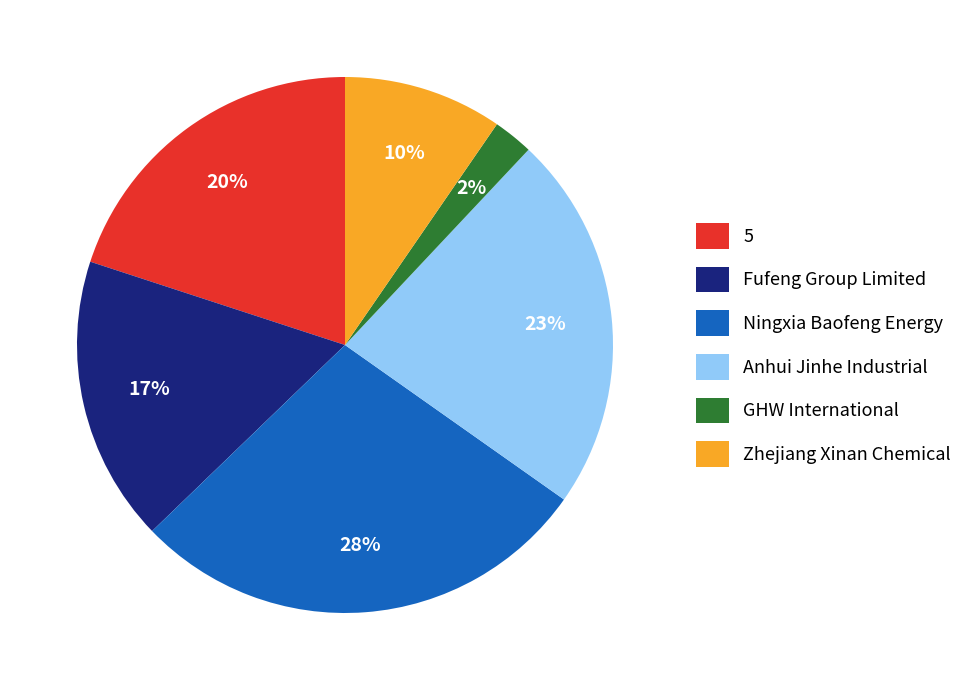

Is Ningxia Baofeng Energy the majority of the pie?

No